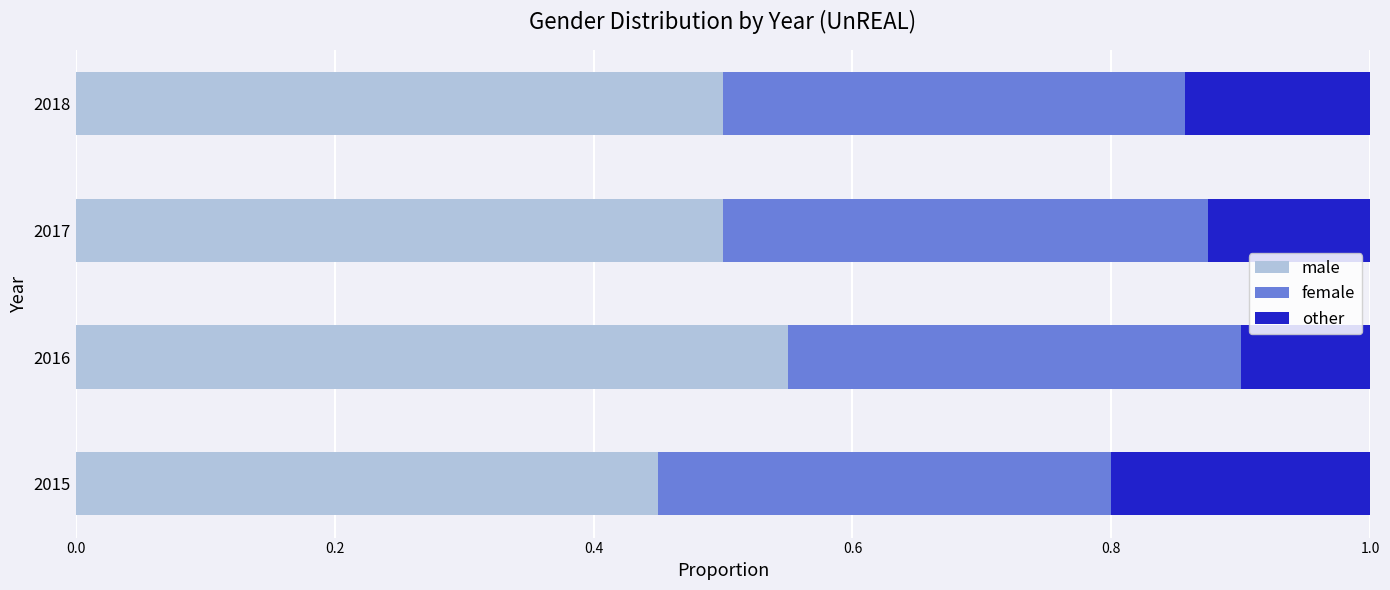

What is the total value across all series at 2016?

1.0